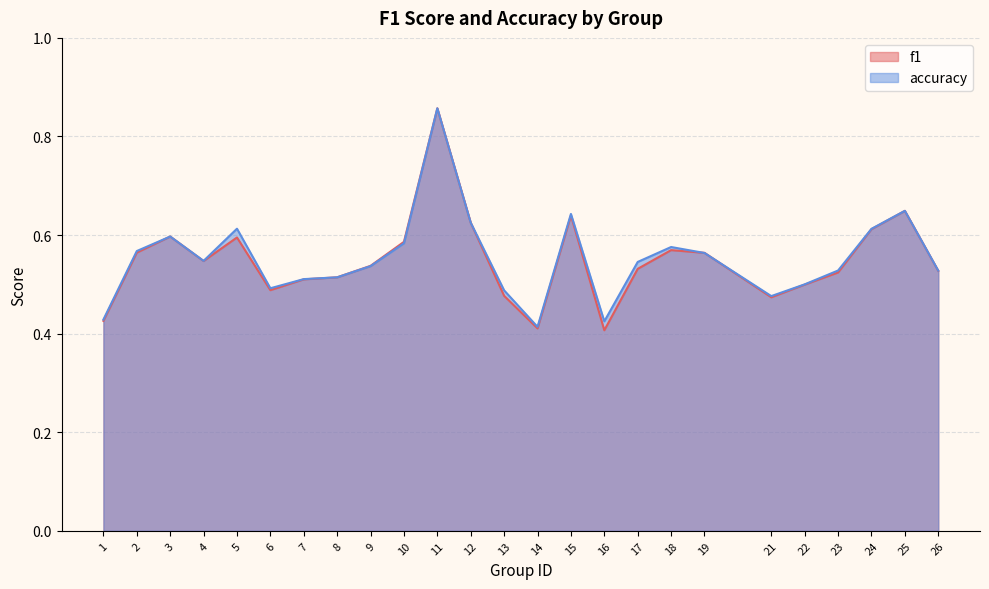

How many times do accuracy and f1 cross each other?

2